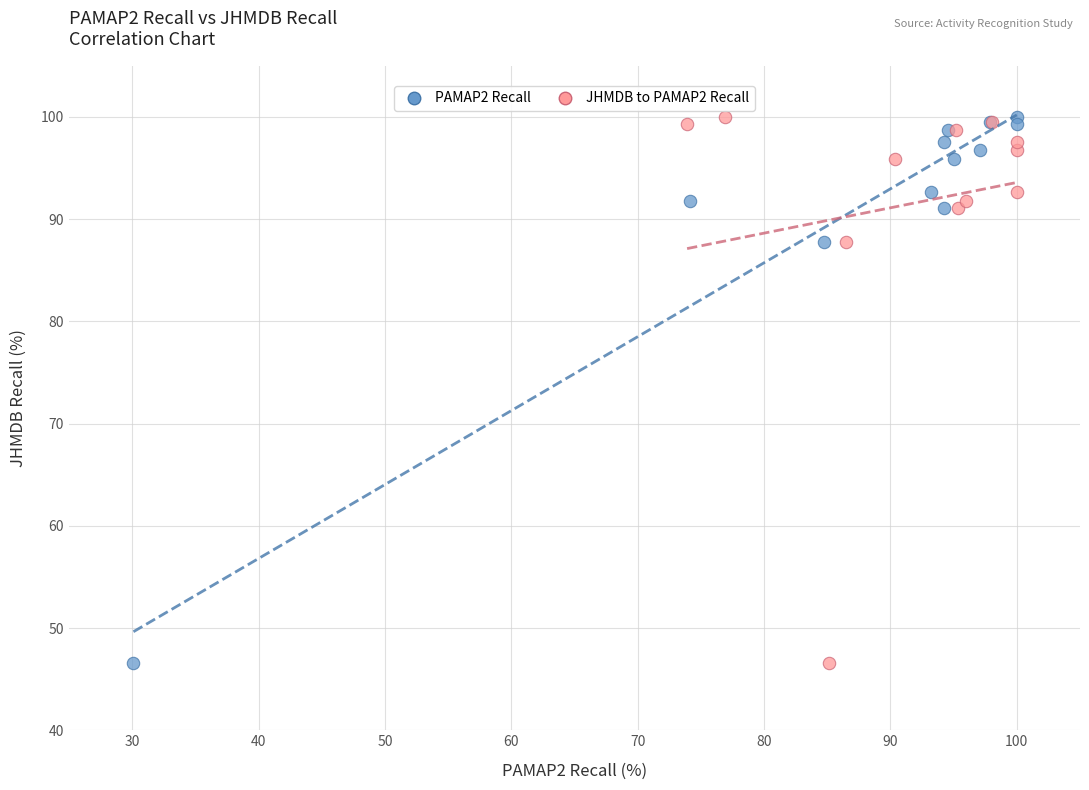

What are all the series names shown in the legend?

PAMAP2 Recall, JHMDB to PAMAP2 Recall